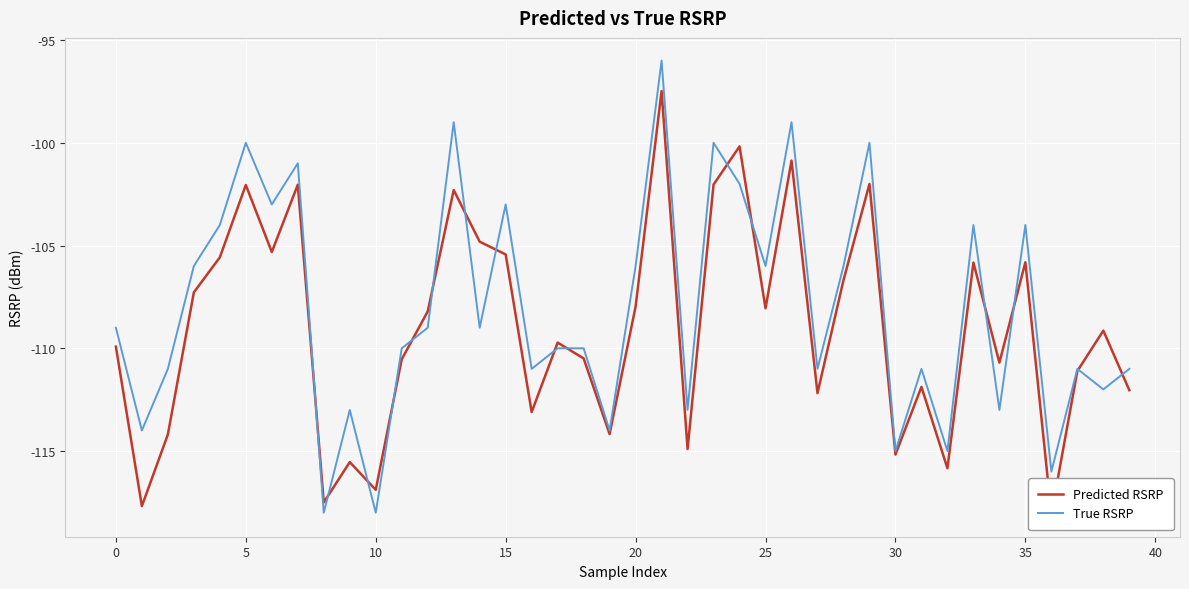

The value of Predicted RSRP at 16 is -113.1. True or false?

True